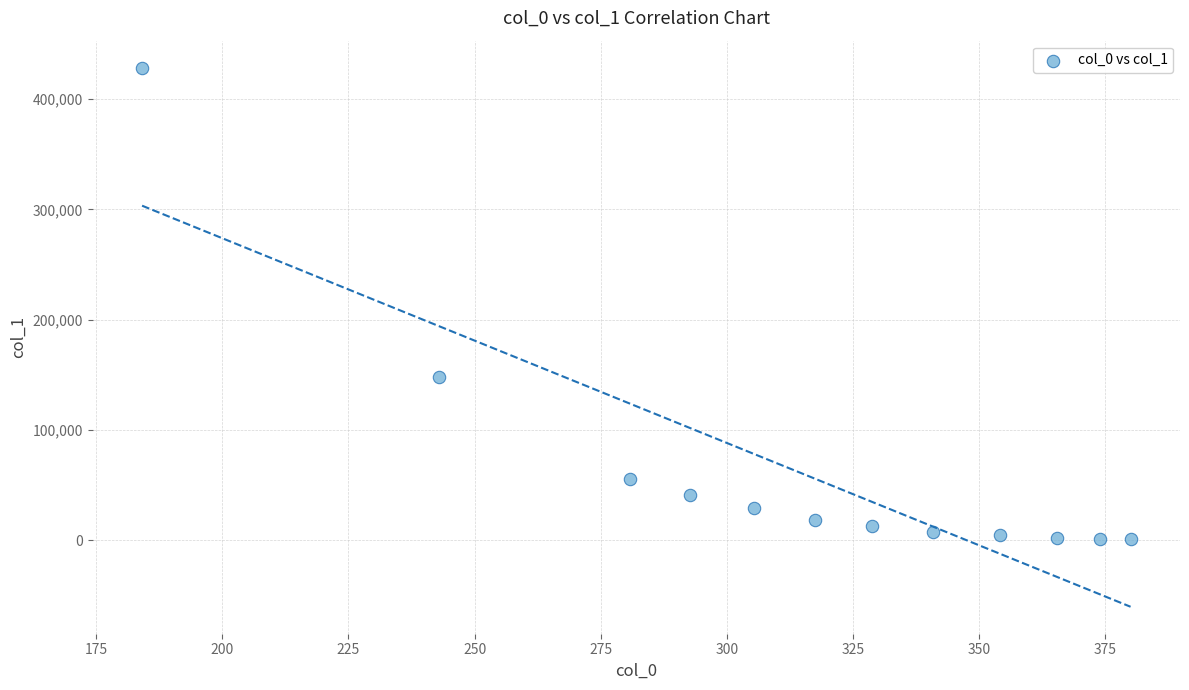

What is the average X value?

313.9